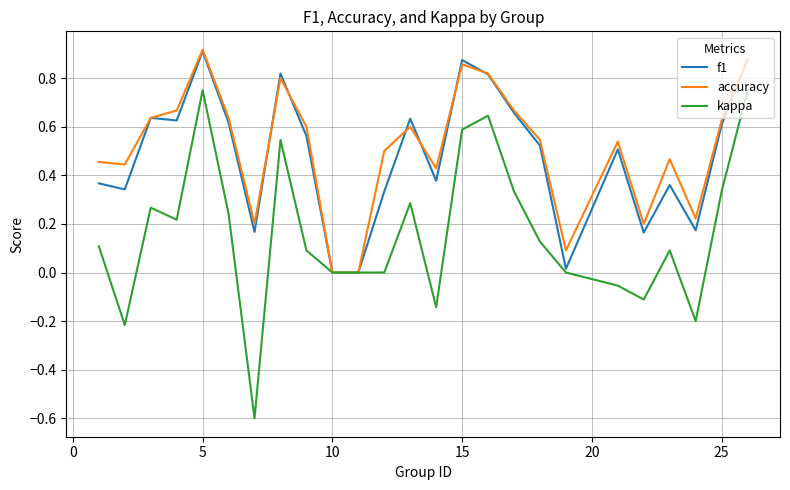

Which series has the largest range (max minus min)?

kappa